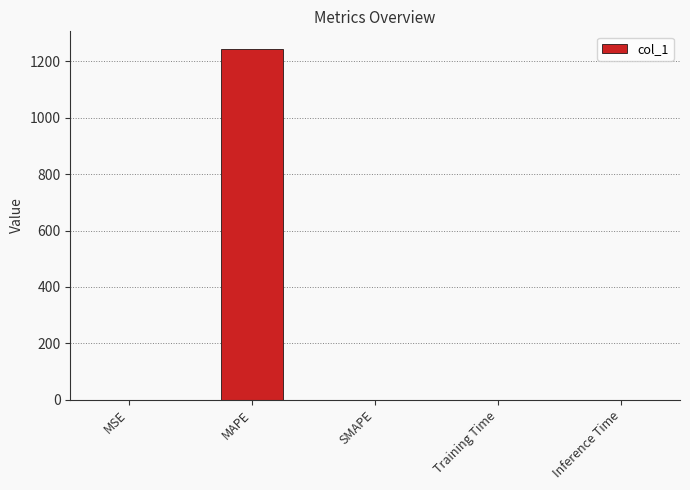

What is the greatest value displayed?

1244.7